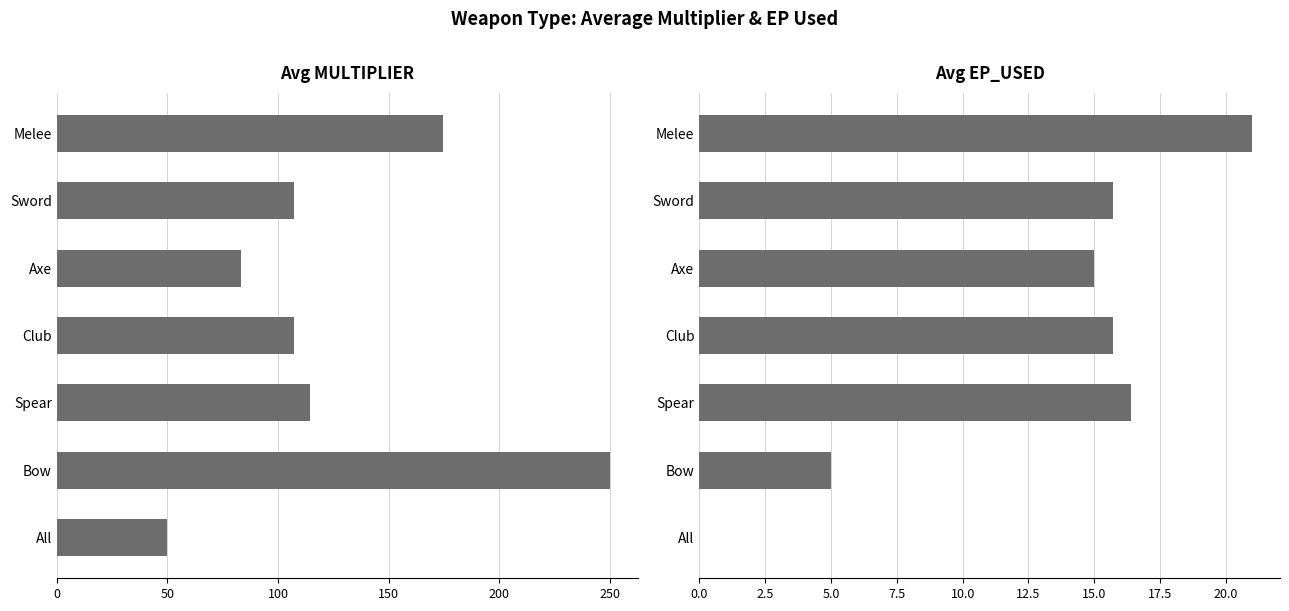

What is the total value across all series at Melee?

195.6